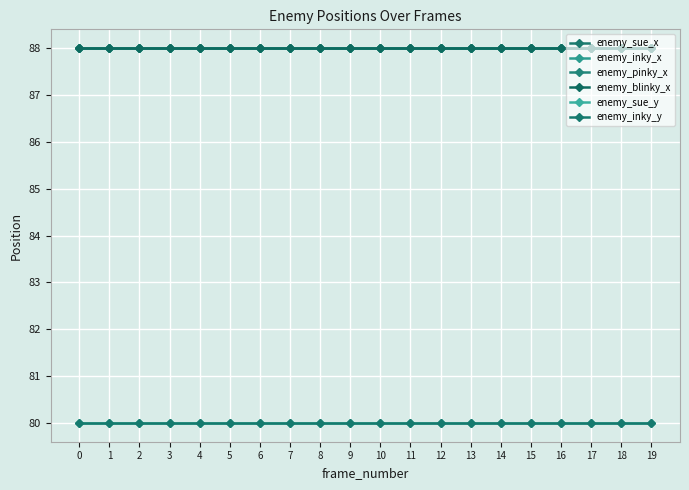

Is this an area chart (filled region under the line)?

No